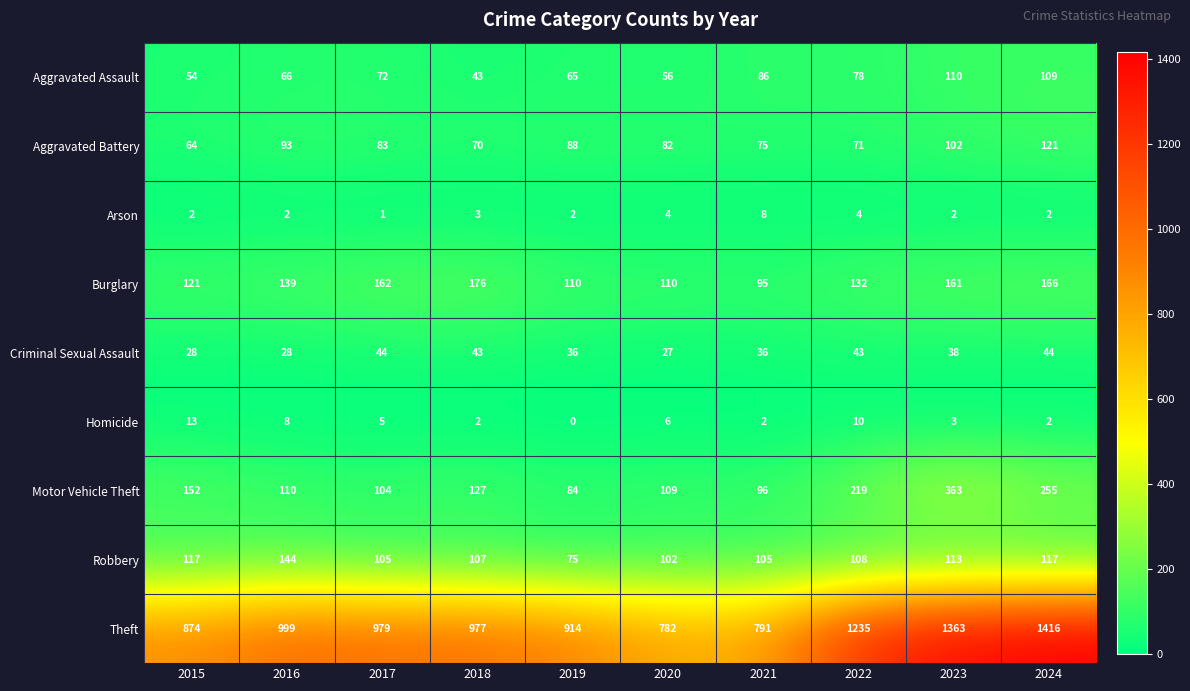

Count the number of data series in this chart.

9